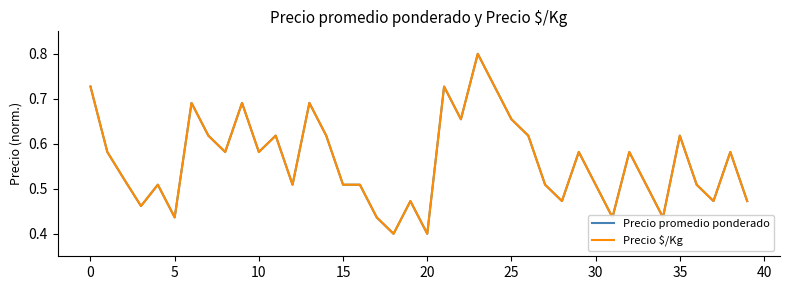

What is the maximum value shown in the chart?

0.8